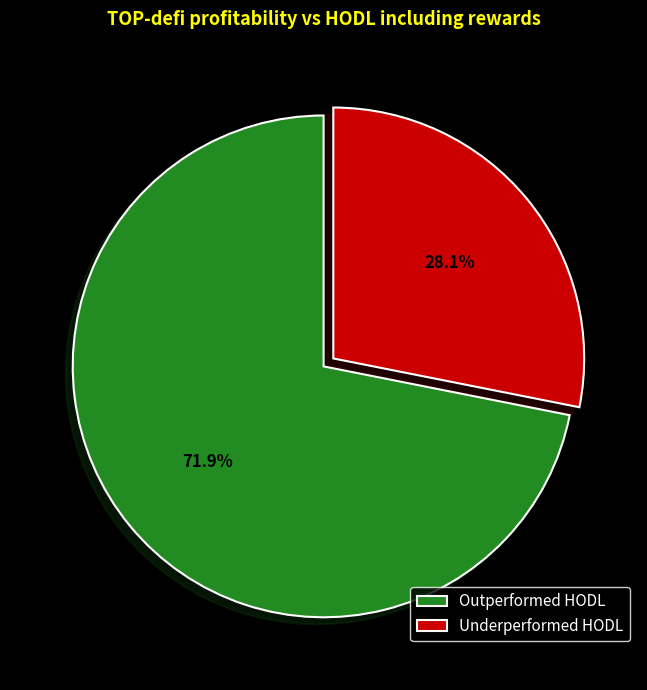

Approximately how many times larger is the value at Outperformed HODL compared to Underperformed HODL?

2.6